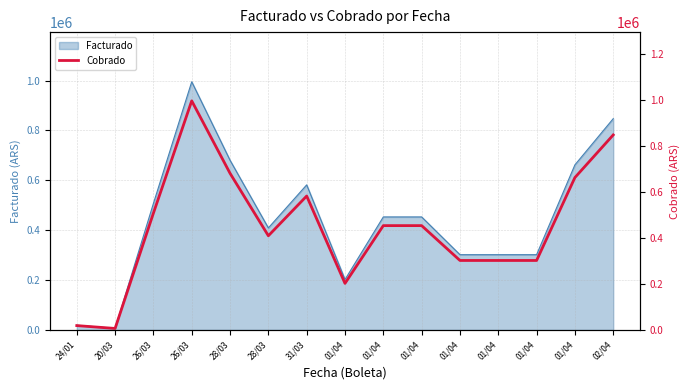

Is it true that the value at 26/03 is 902128.6?

False